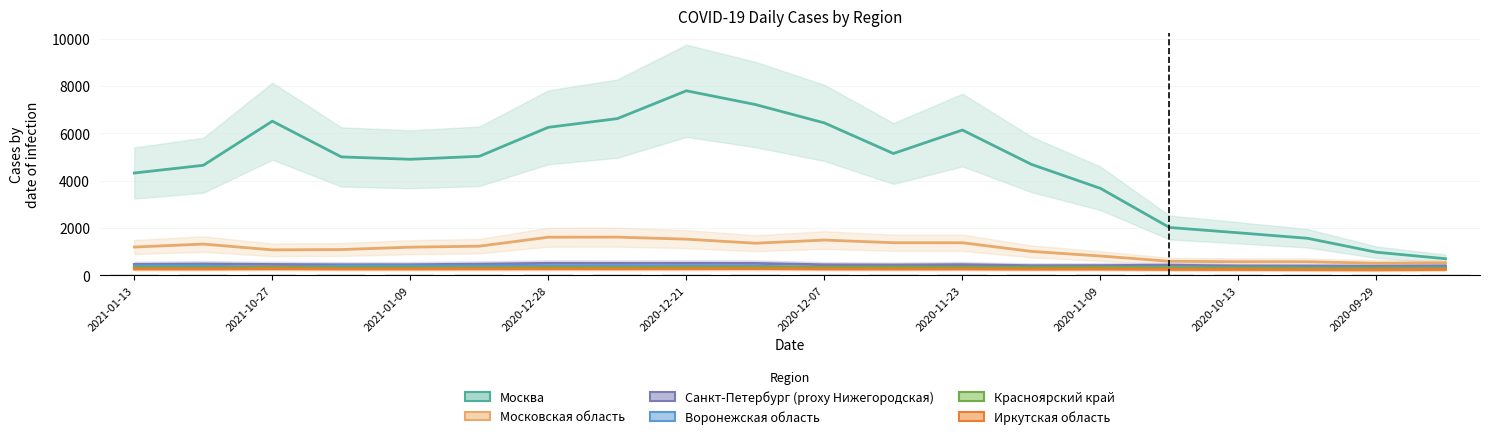

The value of Воронежская область at 11 is 309. True or false?

True